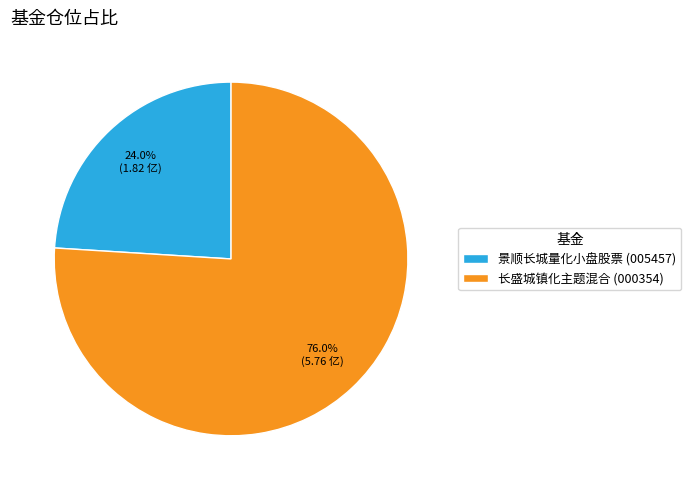

Approximately how many times larger is the value at 景顺长城量化小盘股票 compared to 长盛城镇化主题混合?

0.3